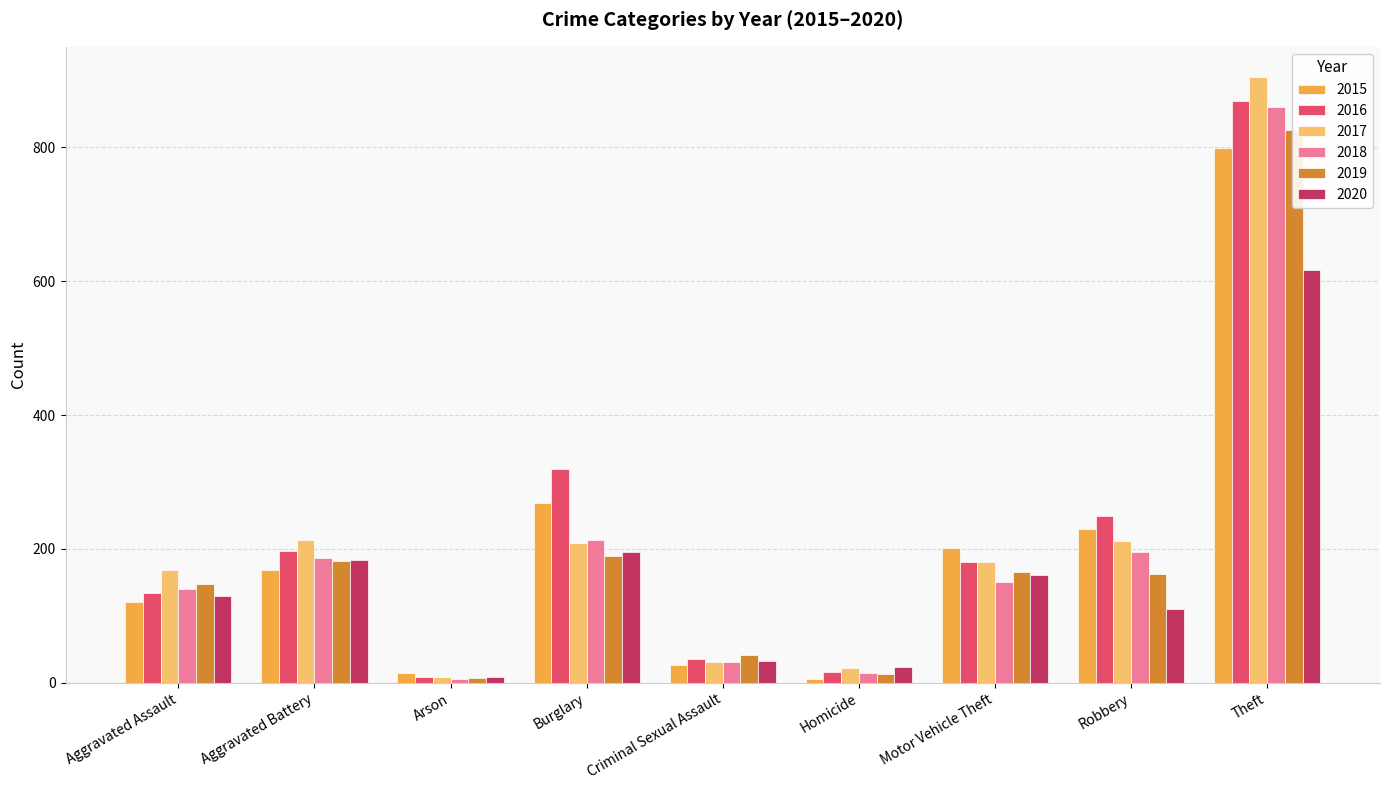

What is the label of the 5th bar from the right?

Criminal Sexual Assault